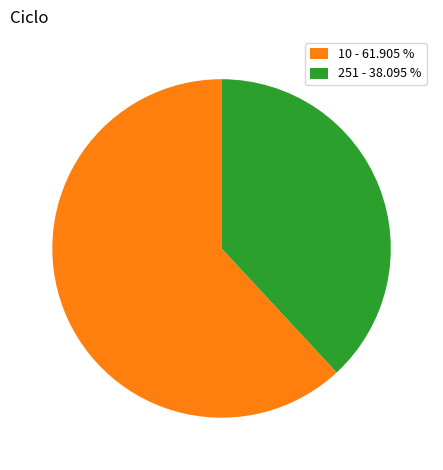

Does any single category account for the majority?

Yes